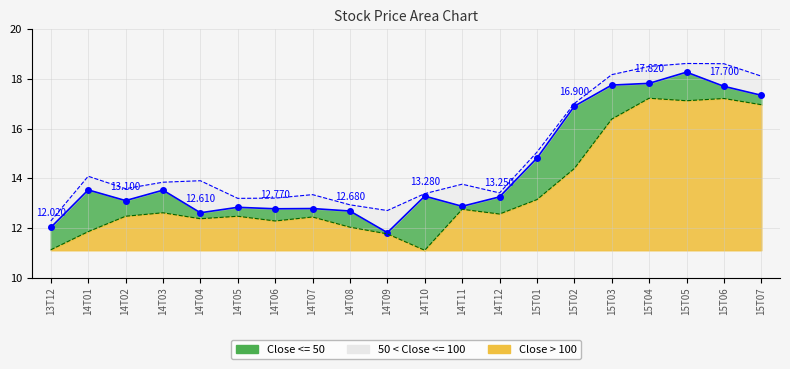

How many lines are shown in the chart?

3